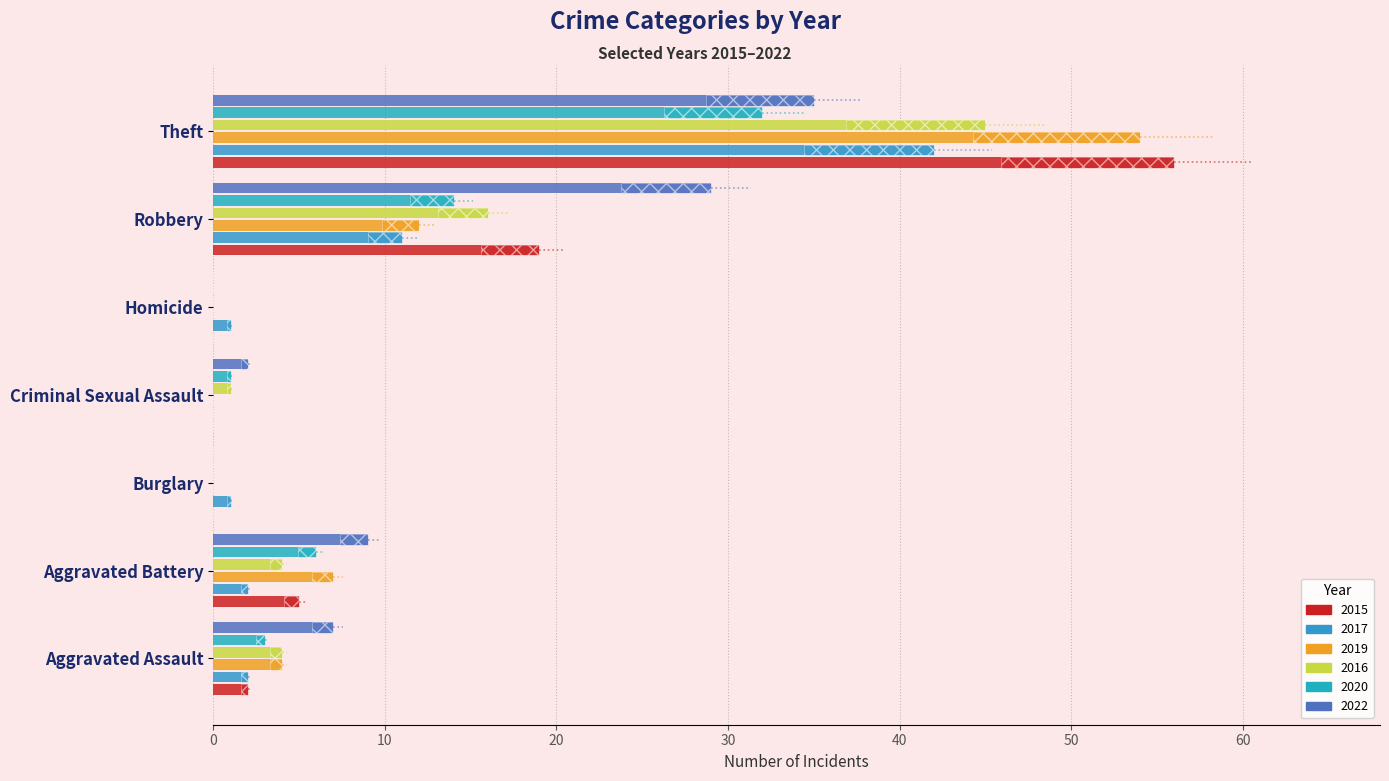

What is the sum of all 2022 values?

82